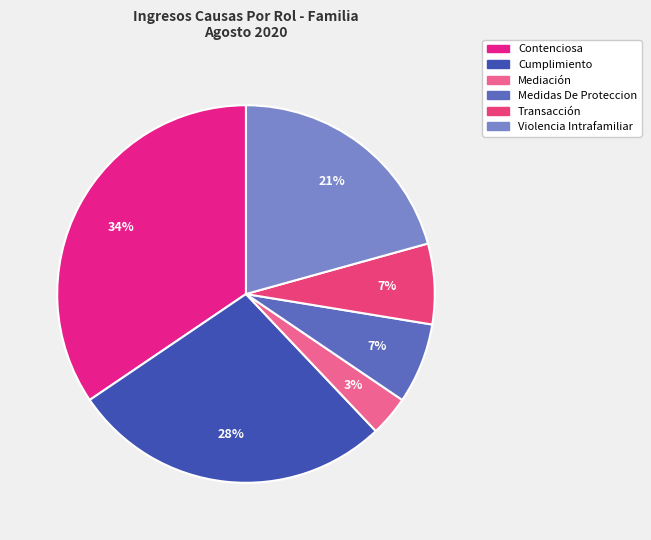

Is it true that Medidas De Proteccion is 7% of the pie?

True